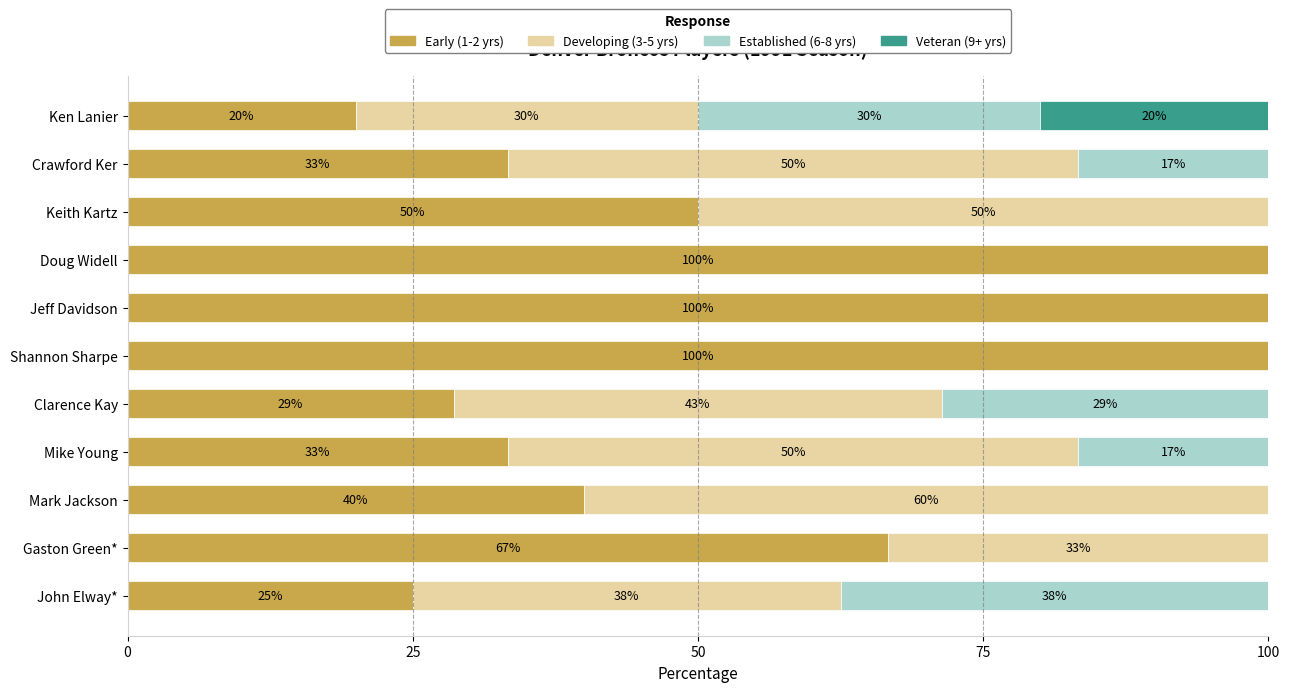

The Early (1-2 yrs) series shows 33.3 at Crawford Ker. True or false?

True